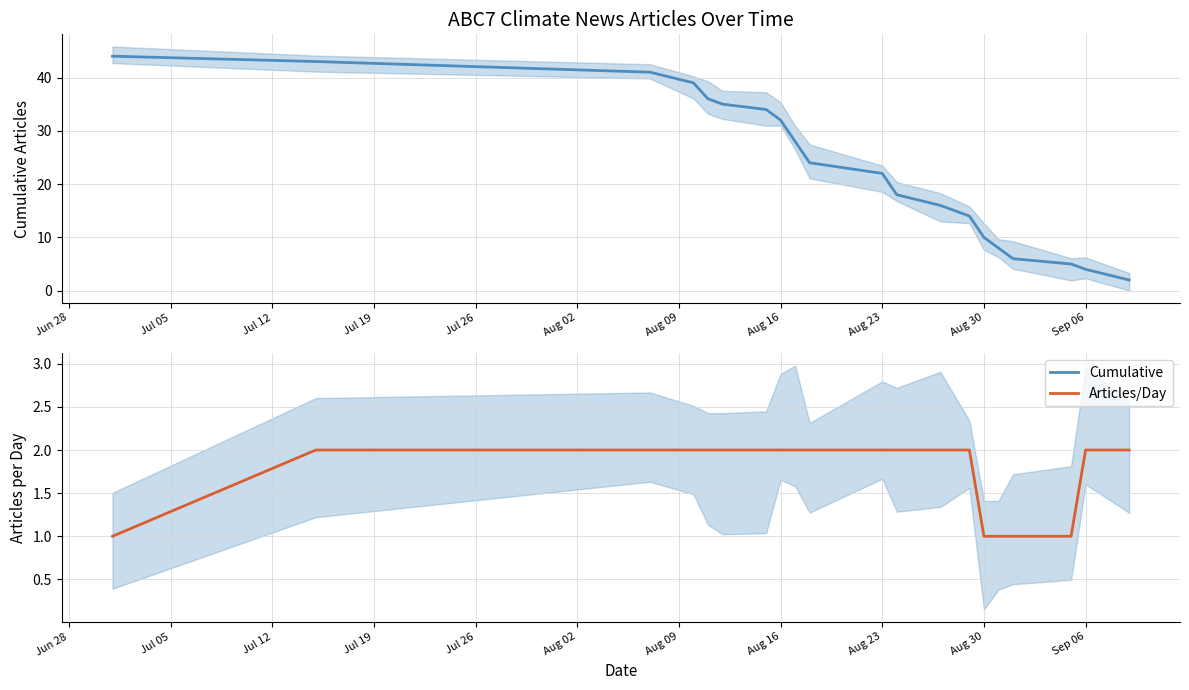

Which series has the widest spread of values?

Cumulative